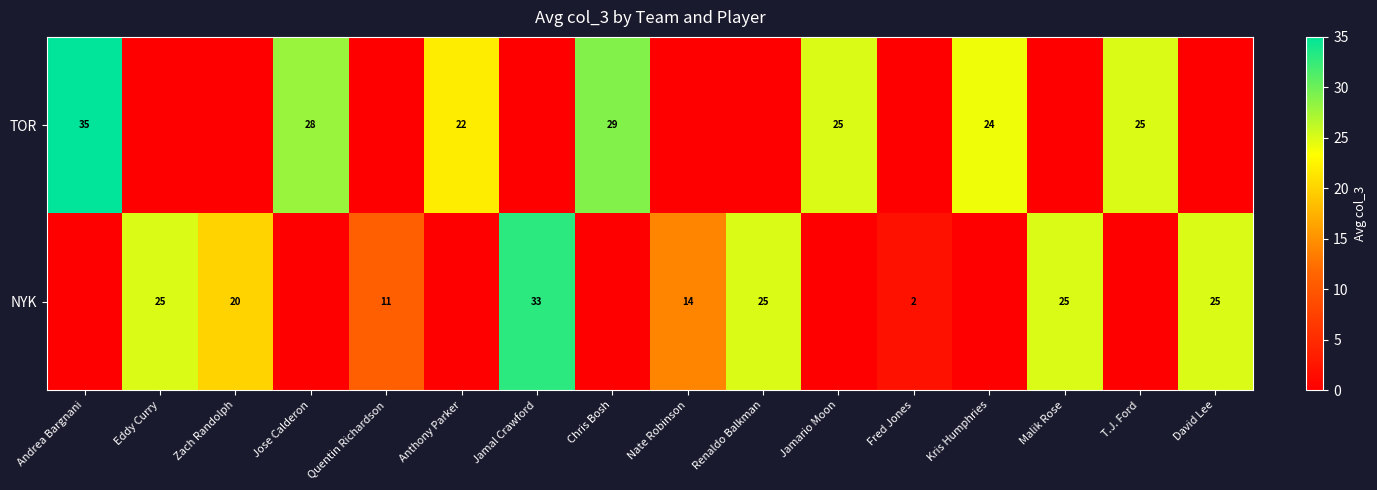

What is the spread (max minus min) of values at Jamal Crawford?

33